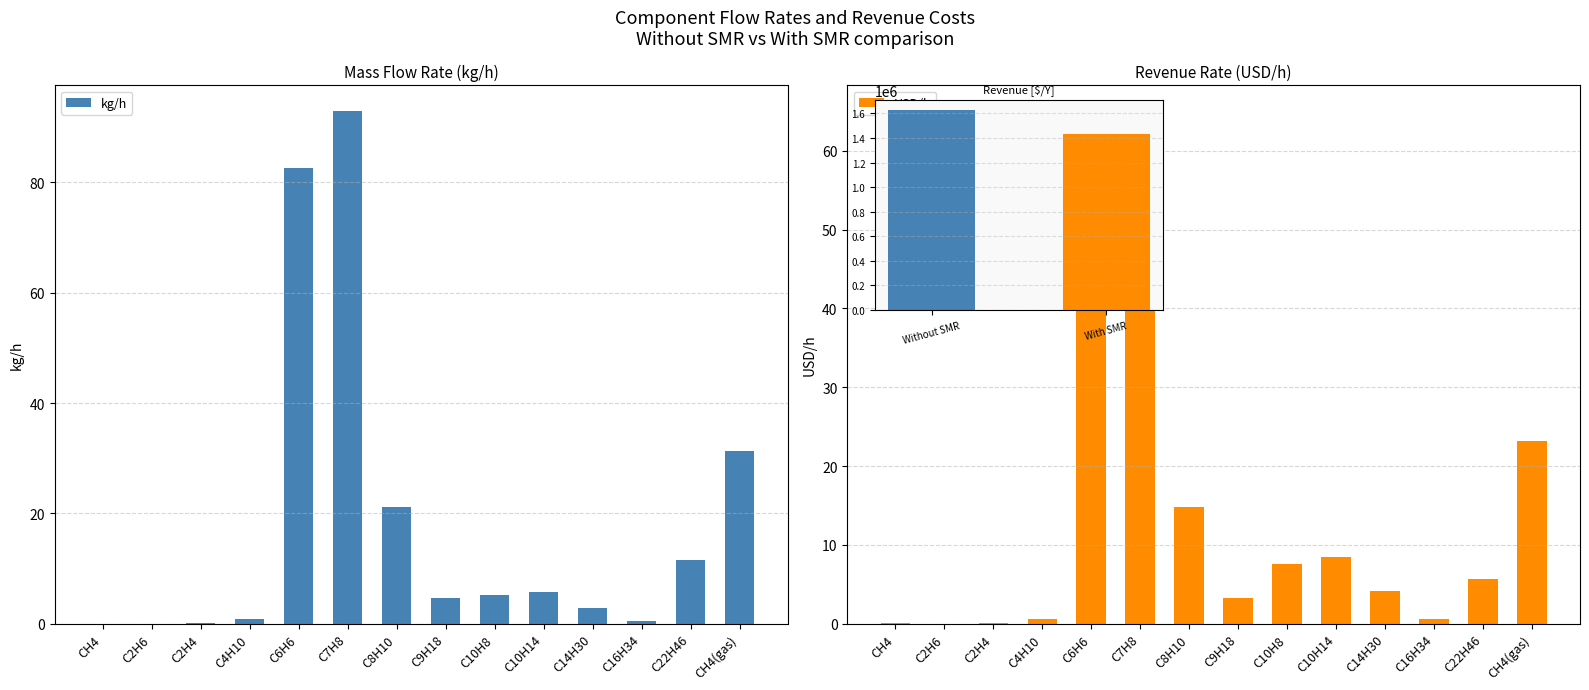

What are all the series names shown in the legend?

kg/h, USD/h